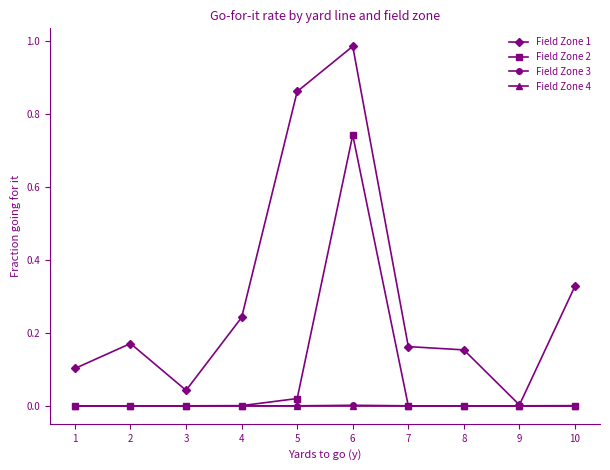

The Field Zone 2 series shows 0.0 at 1. True or false?

True